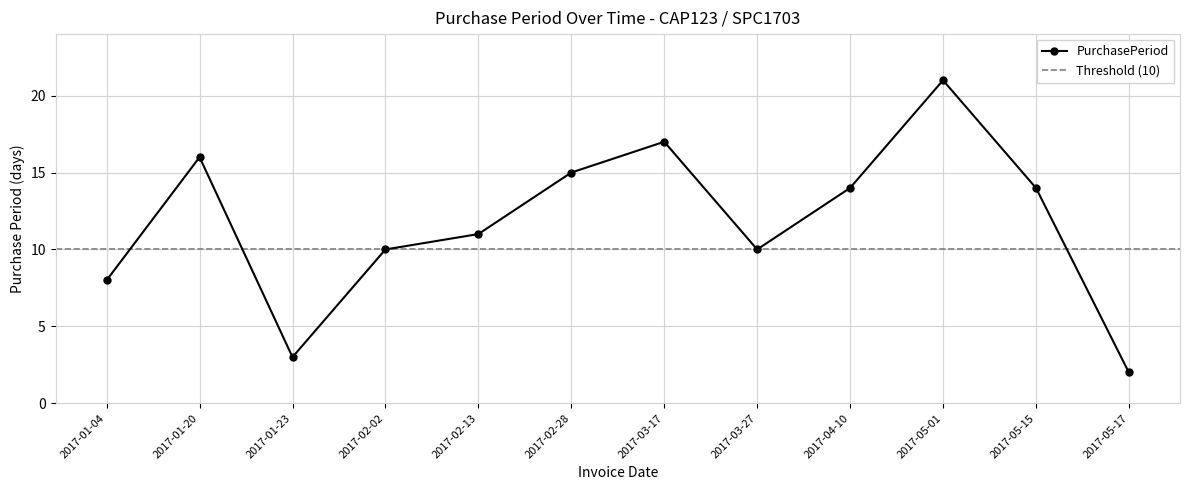

Read the value at 2017-05-17.

2